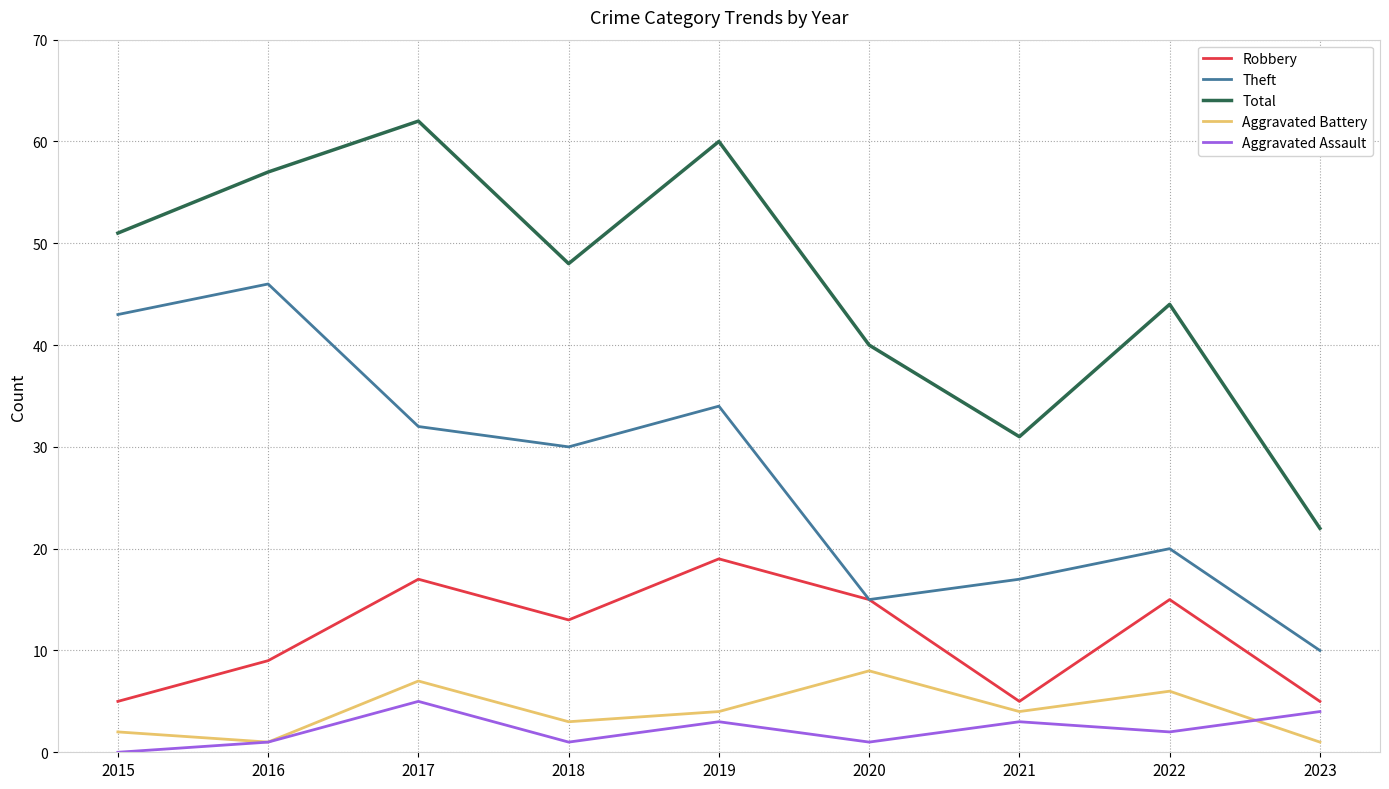

Where does the Theft series first go above 30?

2015